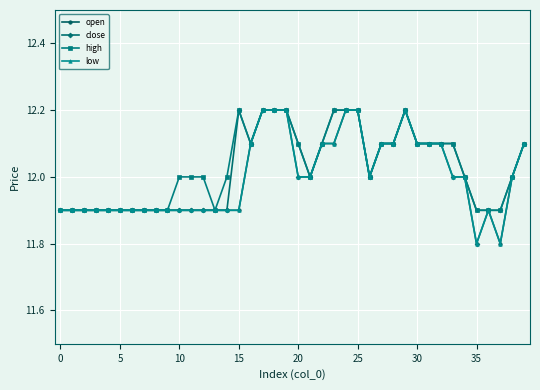

What is the value of the low point at the 21st from the left?

12.0